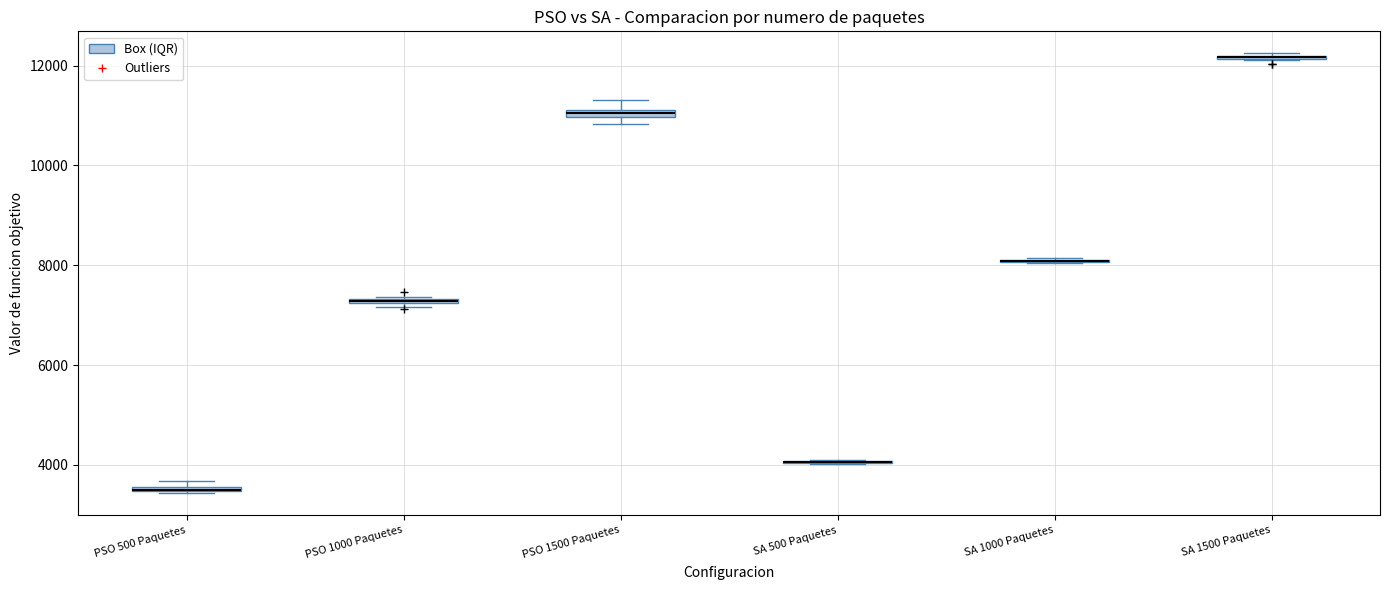

Where is the upper edge of the box for PSO 1500 Paquetes on the y-axis? The values are not printed on the chart, so give them approximately, as read against the axis.

11200